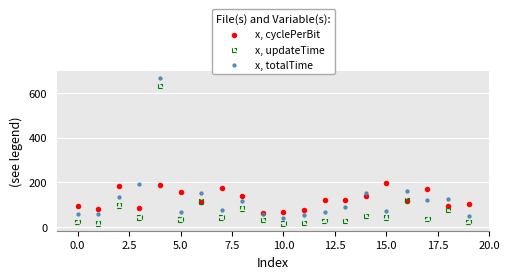

Which series contains the highest Y value?

x, totalTime